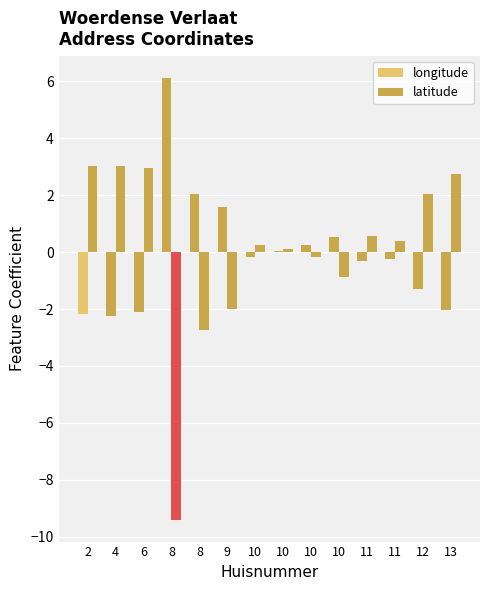

Which series has the largest range (max minus min)?

latitude